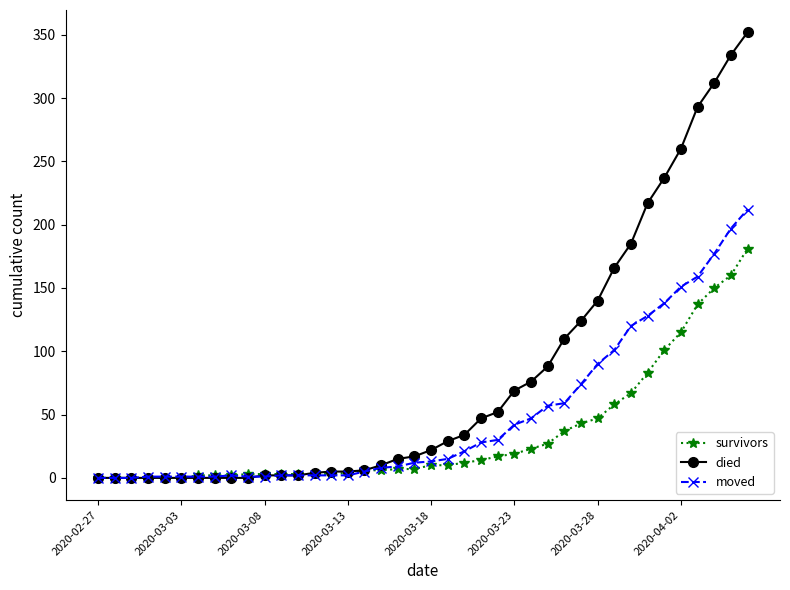

What is the greatest value displayed?

352